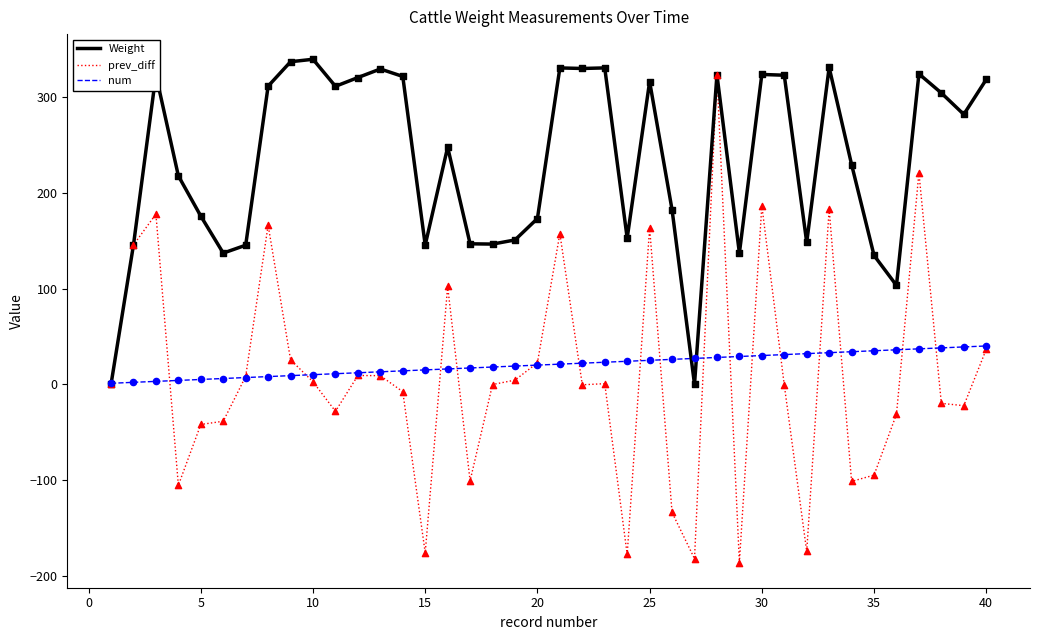

What are all the series names shown in the legend?

Weight, prev_diff, num